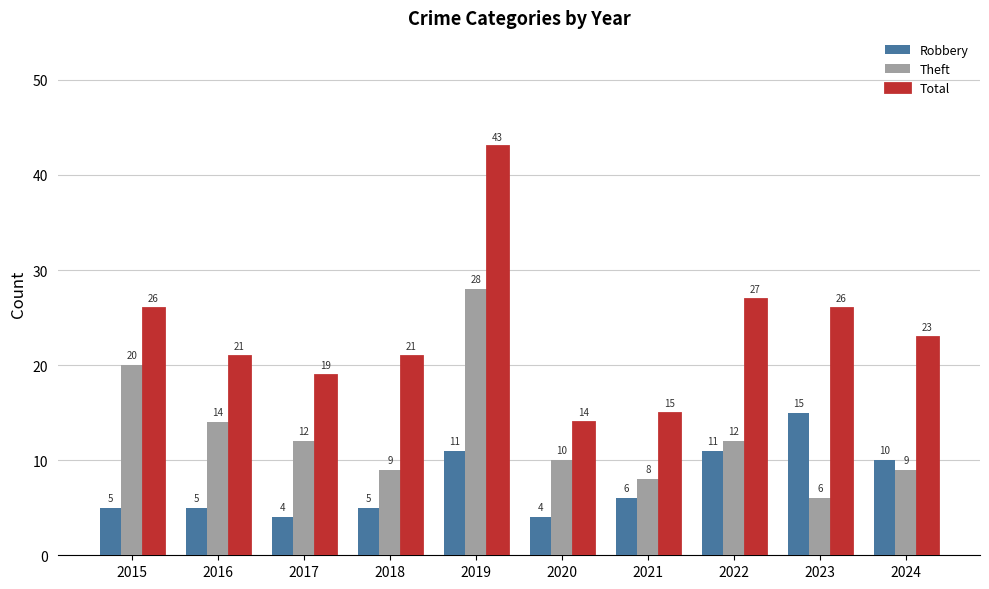

What is the sum of the Total values at 2018 and 2023?

47